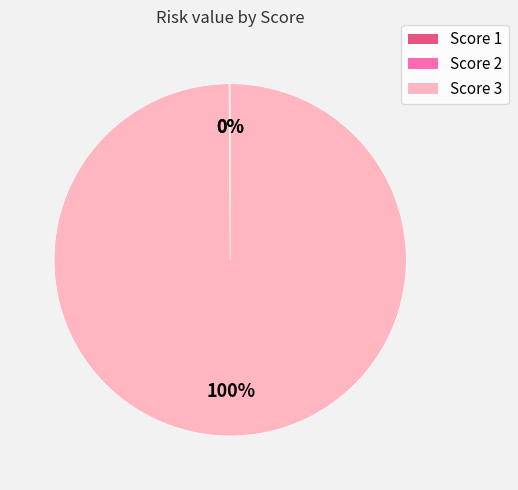

What is the majority slice?

Score 3